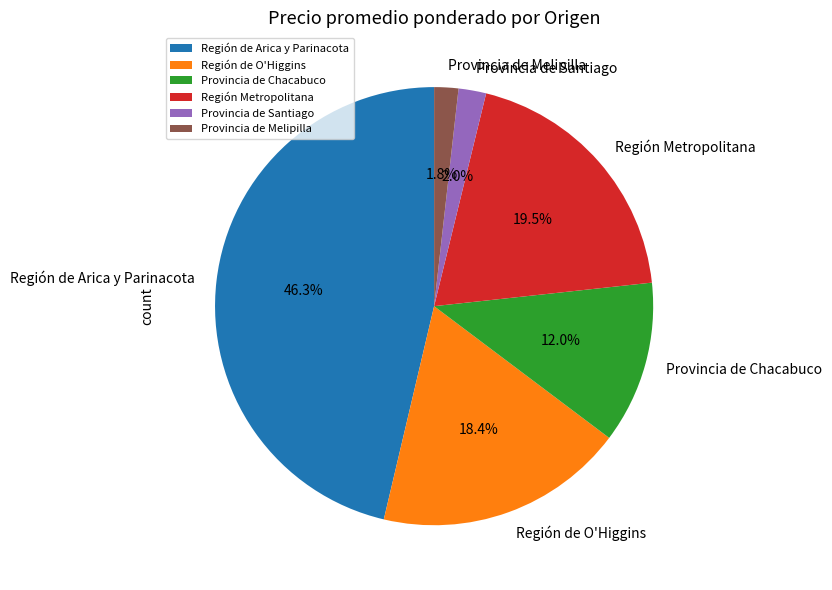

Approximately how many times larger is the value at Región de O'Higgins compared to Provincia de Chacabuco?

1.5